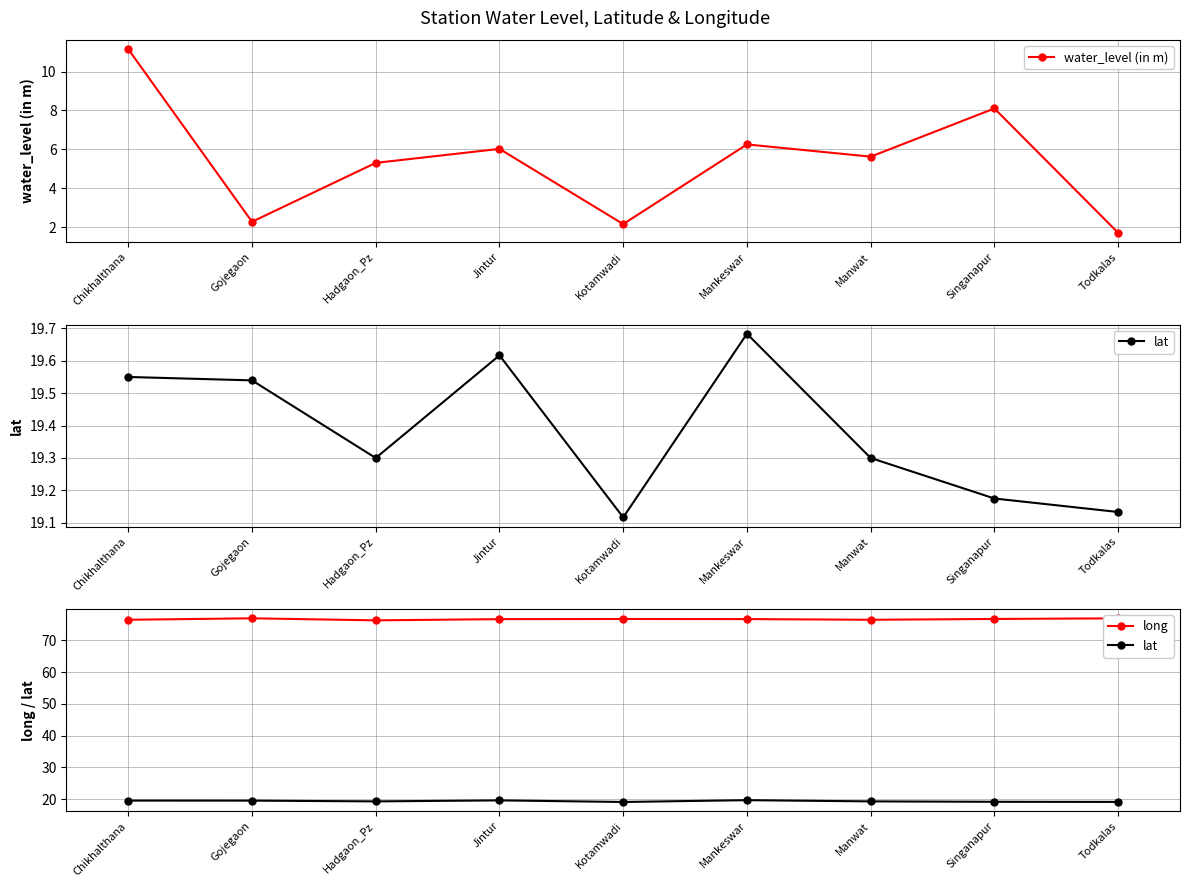

Reading left to right, extract all data points from this chart.

water_level (in m): Chikhalthana=11.2	Gojegaon=2.3	Hadgaon_Pz=5.3	Jintur=6.0	Kotamwadi=2.1	Mankeswar=6.2	Manwat=5.6	Singanapur=8.1	Todkalas=1.7
lat: Chikhalthana=19.6	Gojegaon=19.5	Hadgaon_Pz=19.3	Jintur=19.6	Kotamwadi=19.1	Mankeswar=19.7	Manwat=19.3	Singanapur=19.2	Todkalas=19.1
long: Chikhalthana=76.5	Gojegaon=76.9	Hadgaon_Pz=76.3	Jintur=76.7	Kotamwadi=76.7	Mankeswar=76.7	Manwat=76.5	Singanapur=76.7	Todkalas=76.9